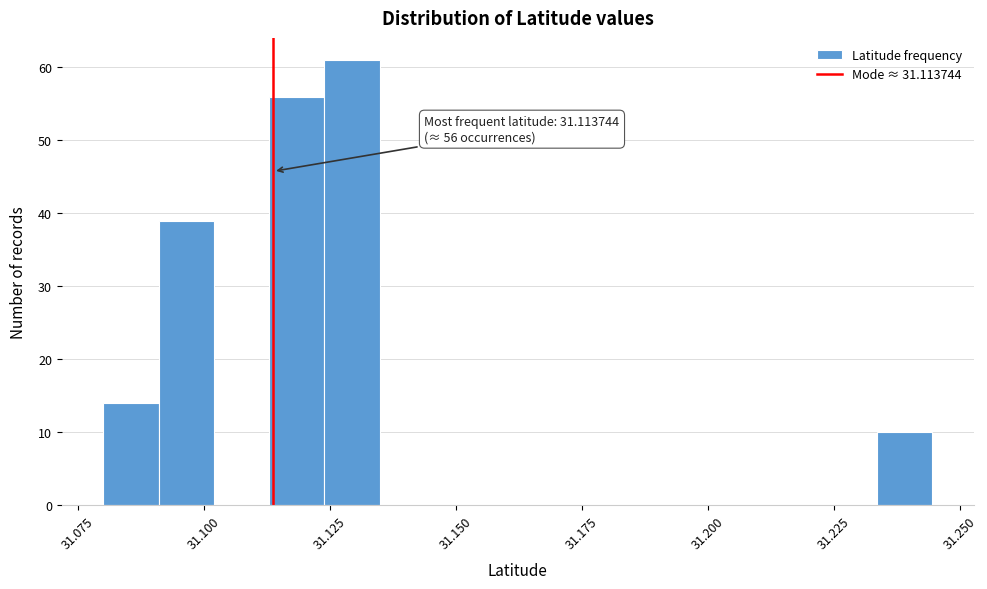

Around what value on the x-axis is the tallest bar? Give the approximate position of its centre, as read against the axis.

31.130